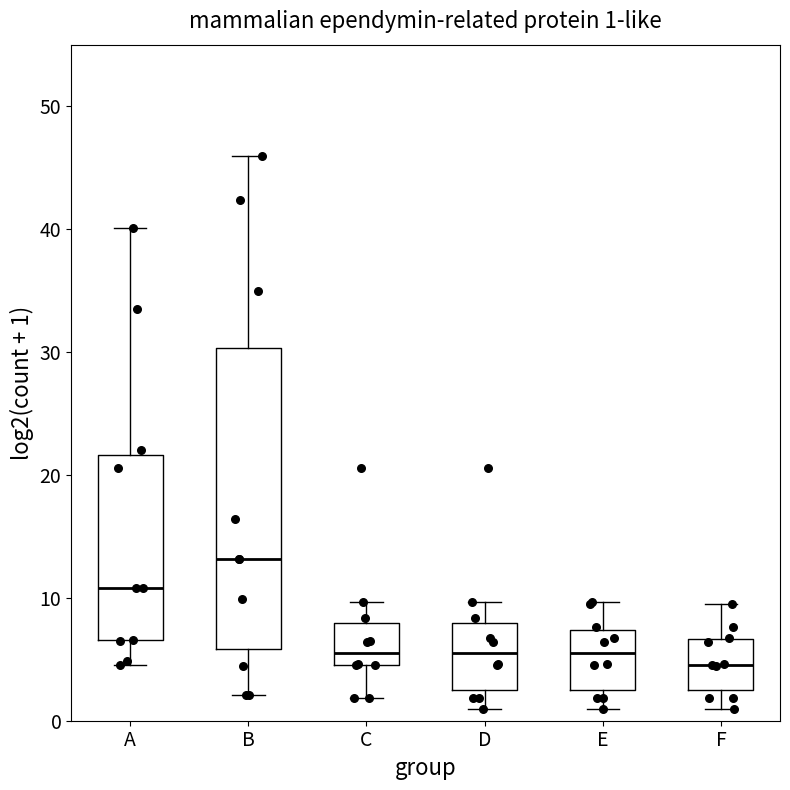

Which box is the tallest, from its lower edge to its upper edge?

B